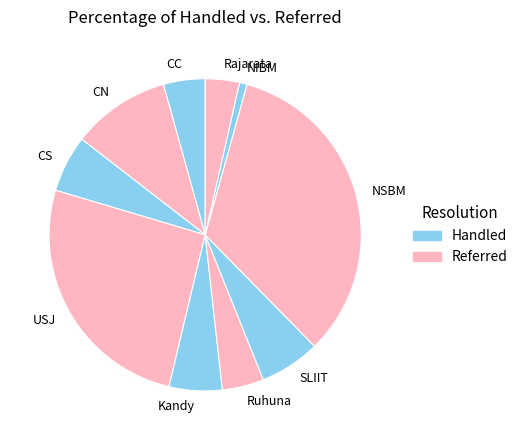

Is the sum of CN and Rajarata greater than half?

No